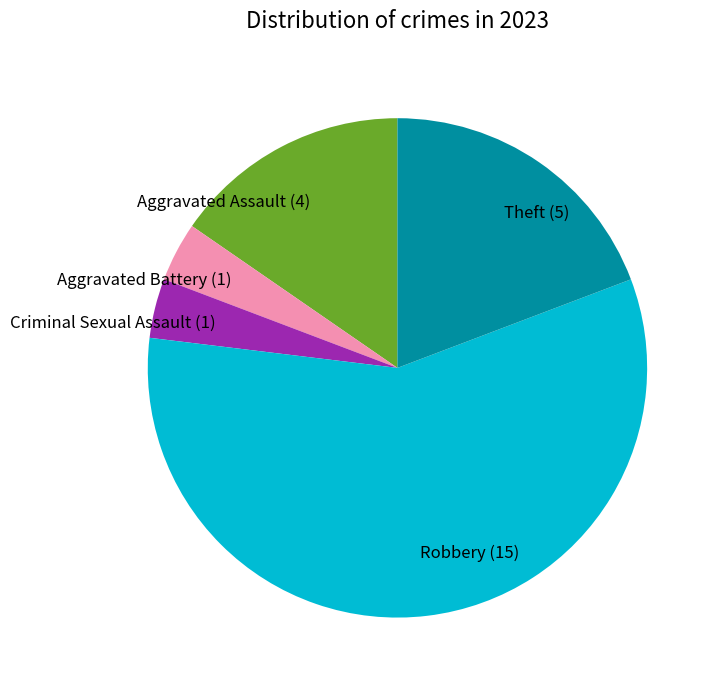

Is there any slice that represents more than half of the pie?

Yes